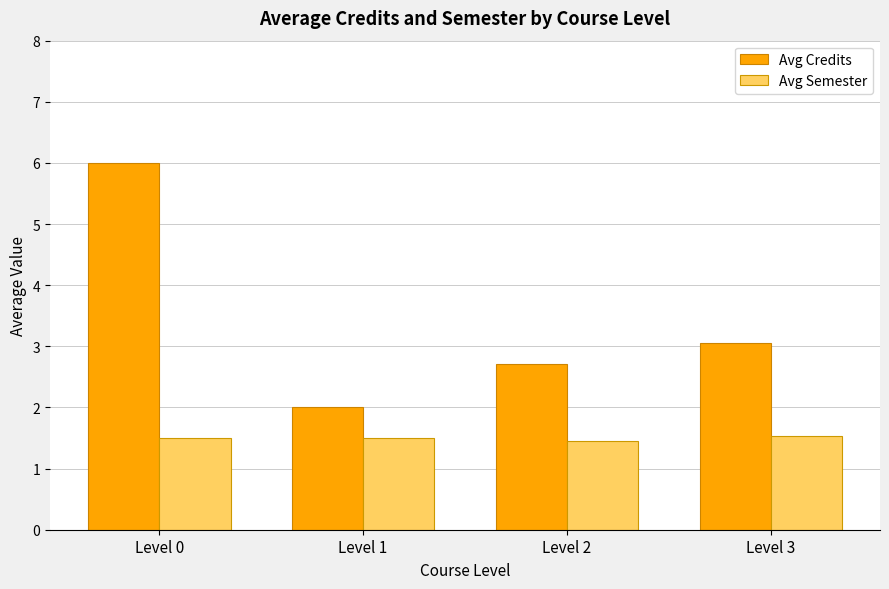

Which series has the largest range (max minus min)?

Avg Credits